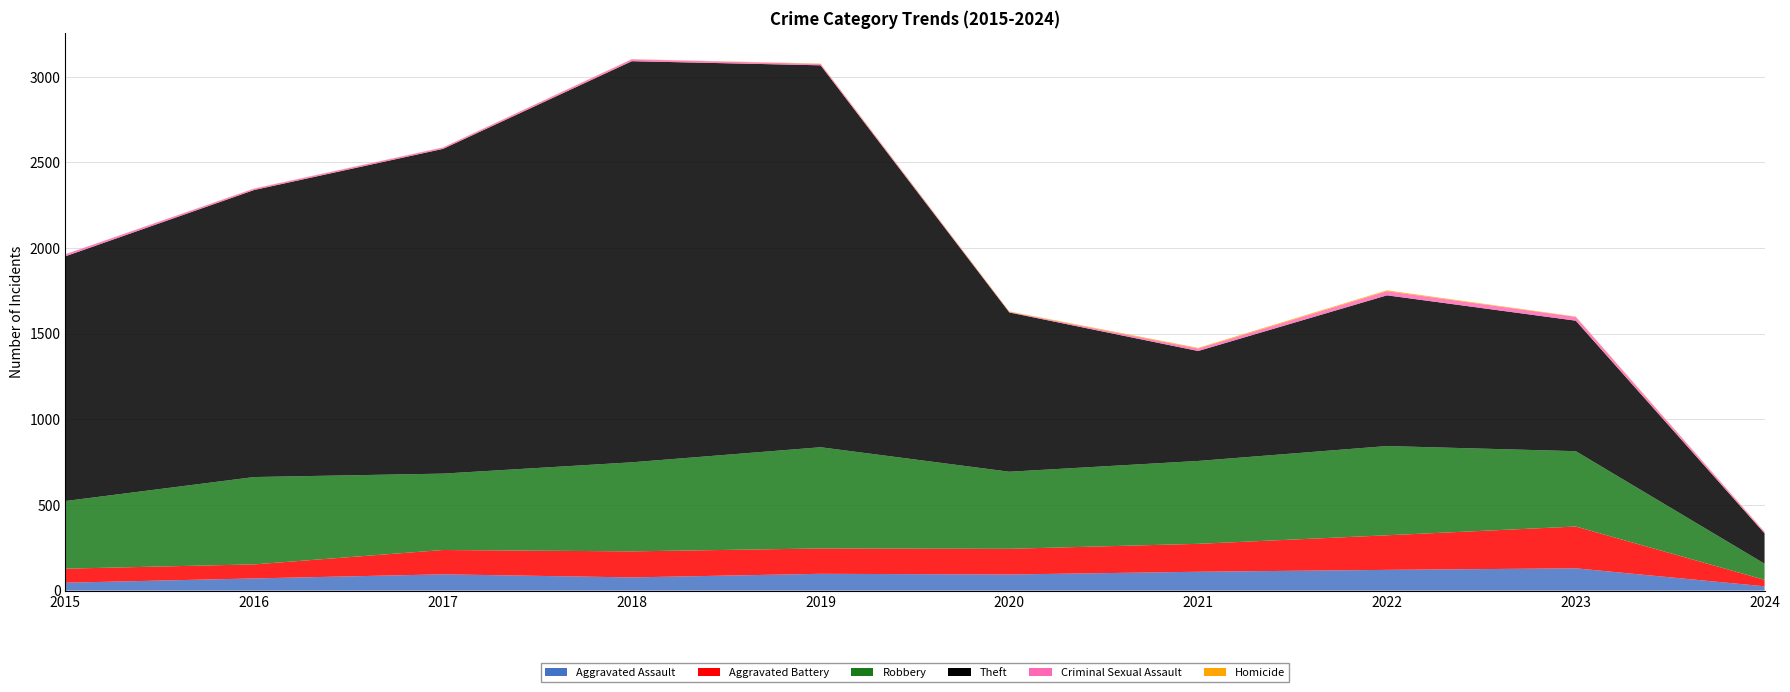

Reading left to right, what are all the values shown in this chart?

Aggravated Assault: 2015=46	2016=71	2017=95	2018=77	2019=98	2020=94	2021=110	2022=121	2023=130	2024=25
Aggravated Battery: 2015=82	2016=82	2017=142	2018=152	2019=148	2020=150	2021=163	2022=202	2023=244	2024=38
Robbery: 2015=395	2016=510	2017=446	2018=520	2019=591	2020=450	2021=484	2022=521	2023=440	2024=94
Theft: 2015=1429	2016=1676	2017=1896	2018=2342	2019=2230	2020=930	2021=642	2022=880	2023=762	2024=177
Criminal Sexual Assault: 2015=12	2016=8	2017=8	2018=11	2019=8	2020=3	2021=14	2022=24	2023=22	2024=8
Homicide: 2015=0	2016=1	2017=1	2018=1	2019=2	2020=3	2021=4	2022=5	2023=2	2024=2